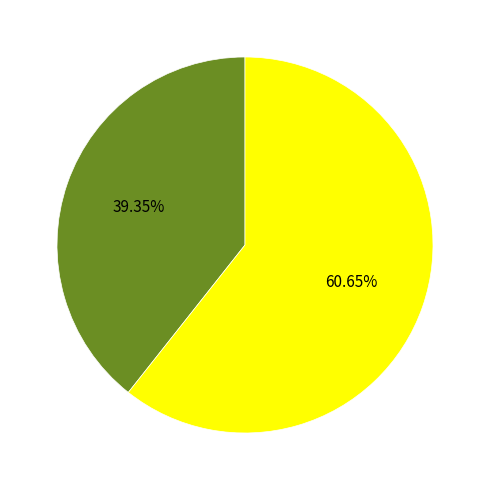

Is there a majority slice in this chart?

Yes